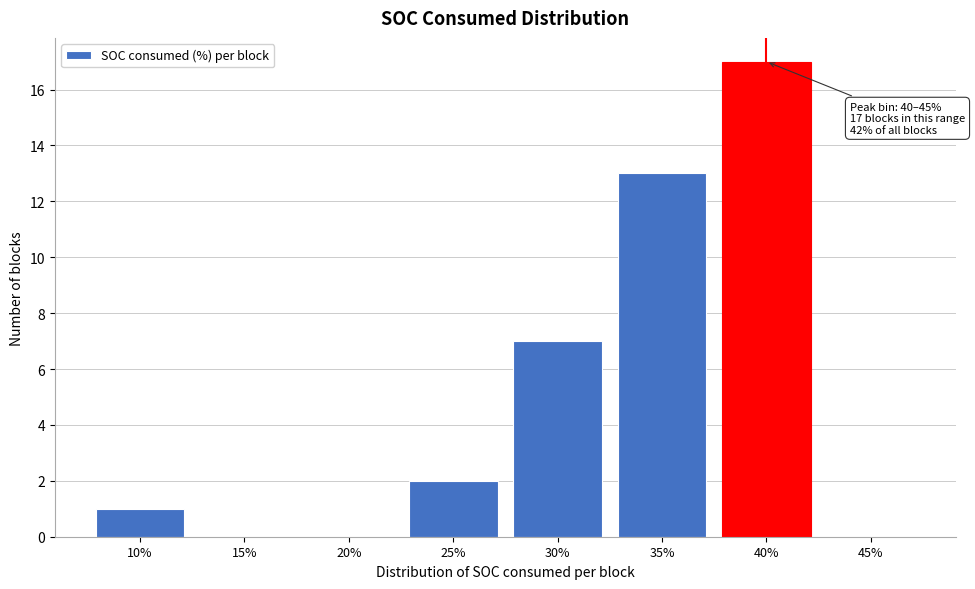

Reading left to right, transcribe all the data shown in this chart.

10%=1	15%=0	20%=0	25%=2	30%=7	35%=13	40%=17	45%=0